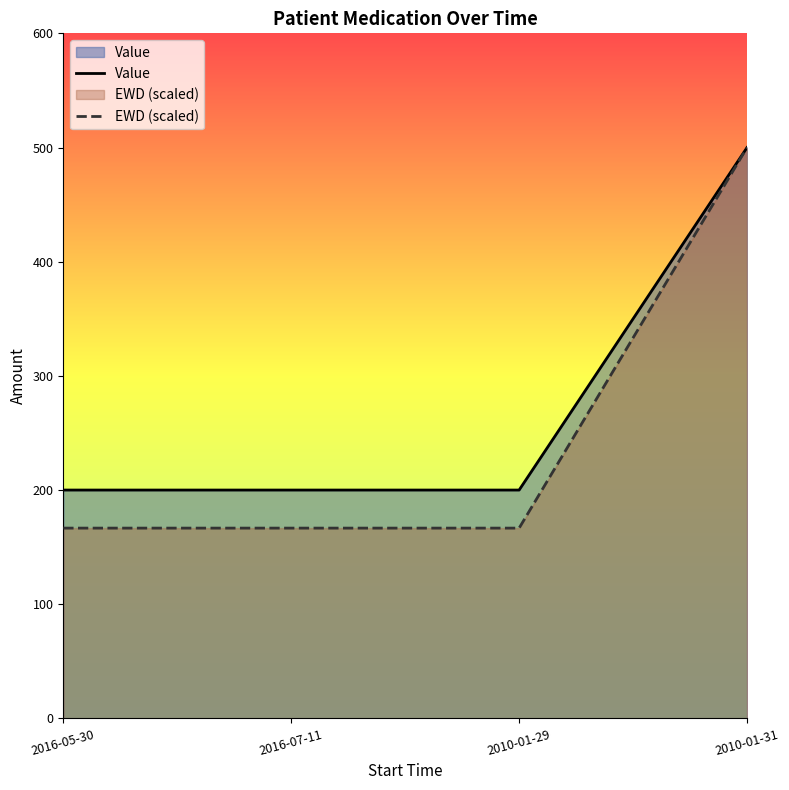

List the labels in order of Value value, smallest first.

2016-05-30, 2016-07-11, 2010-01-29, 2010-01-31